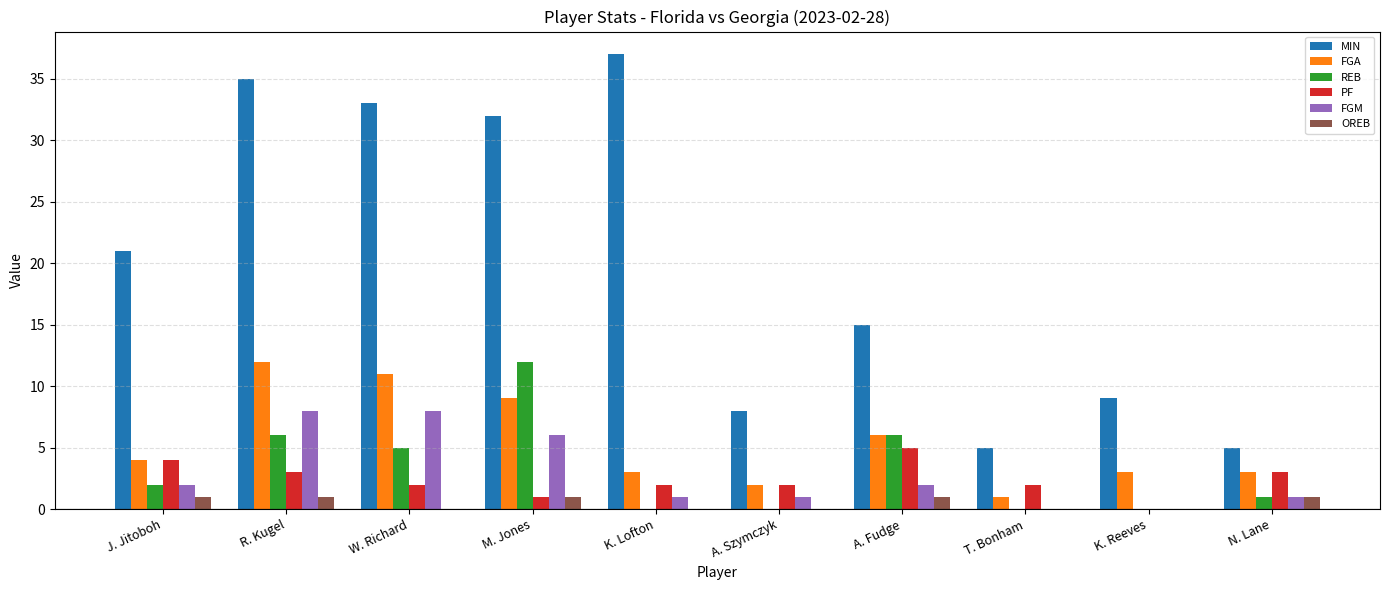

Which series changed the most between W. Richard and A. Fudge?

MIN